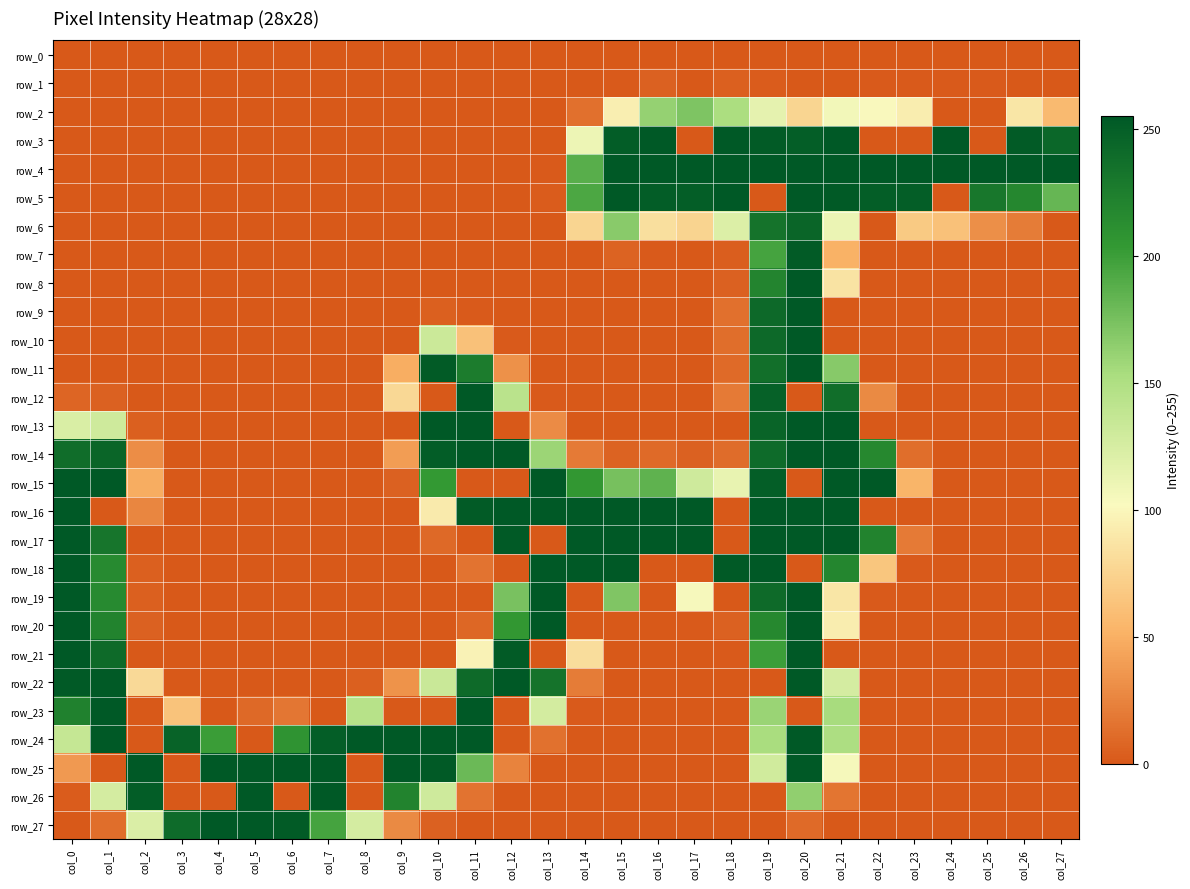

How many distinct data groups are displayed?

28